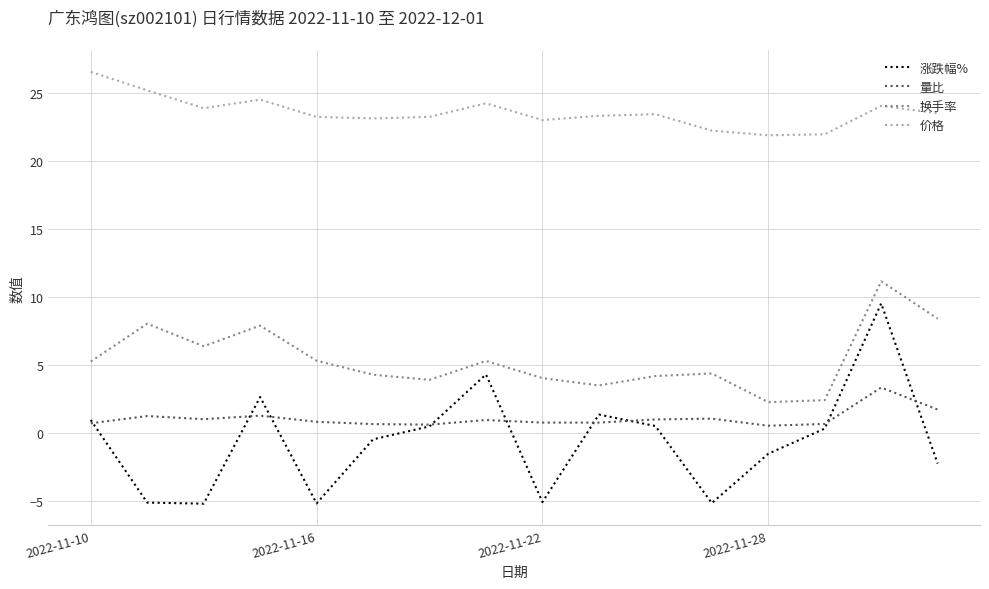

List the series in order of their peak value, highest first.

价格, 换手率, 涨跌幅%, 量比